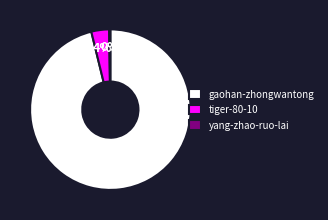

The gaohan-zhongwantong slice represents 82% of the pie. True or false?

False